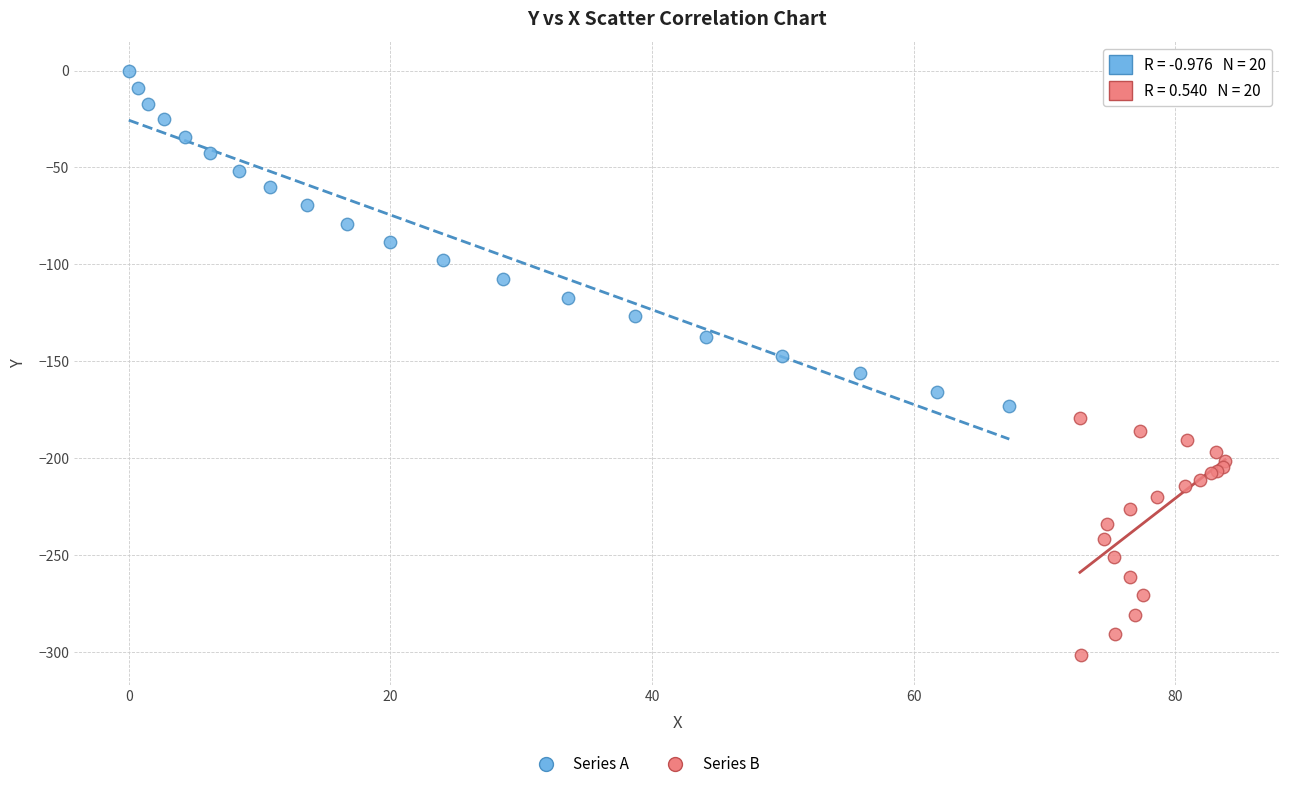

Which series contains the lowest Y value?

Series B